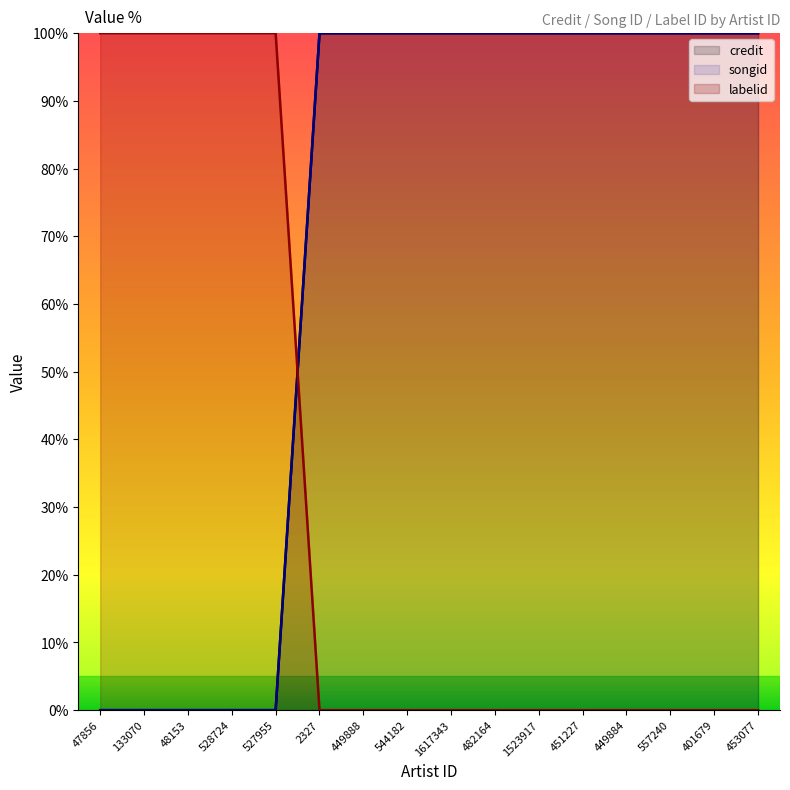

At how many categories does at least one series exceed 3?

16